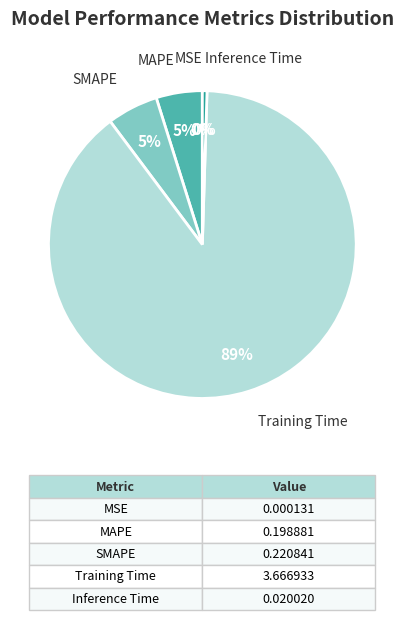

Does Training Time represent more than half of the total?

Yes